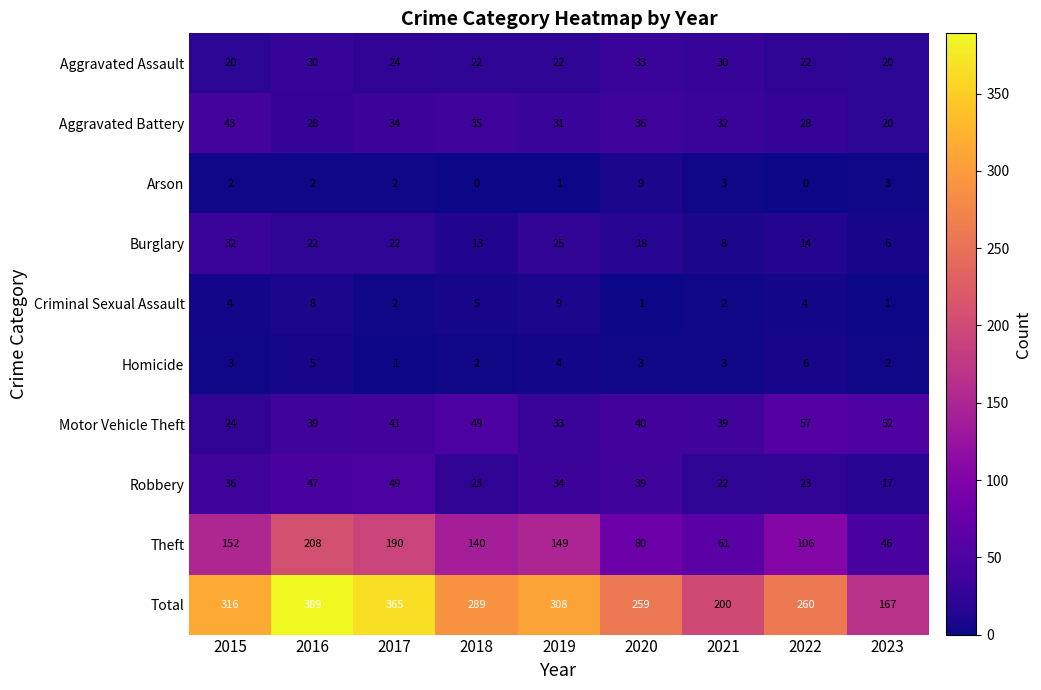

How many data points does each series have?

9